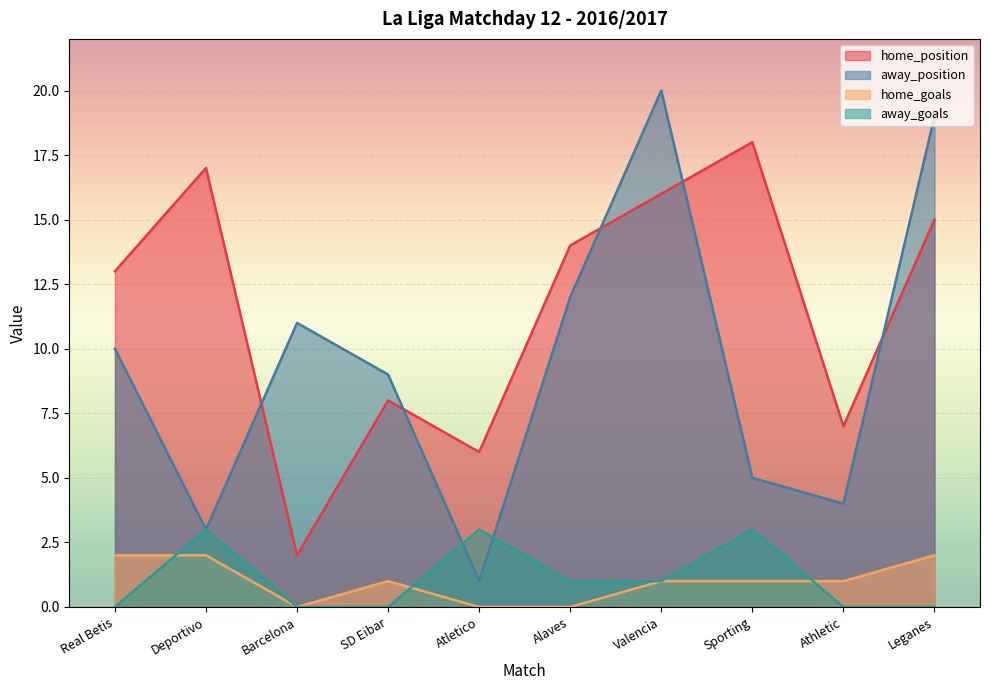

True or false: home_position and home_goals cross at least once.

False